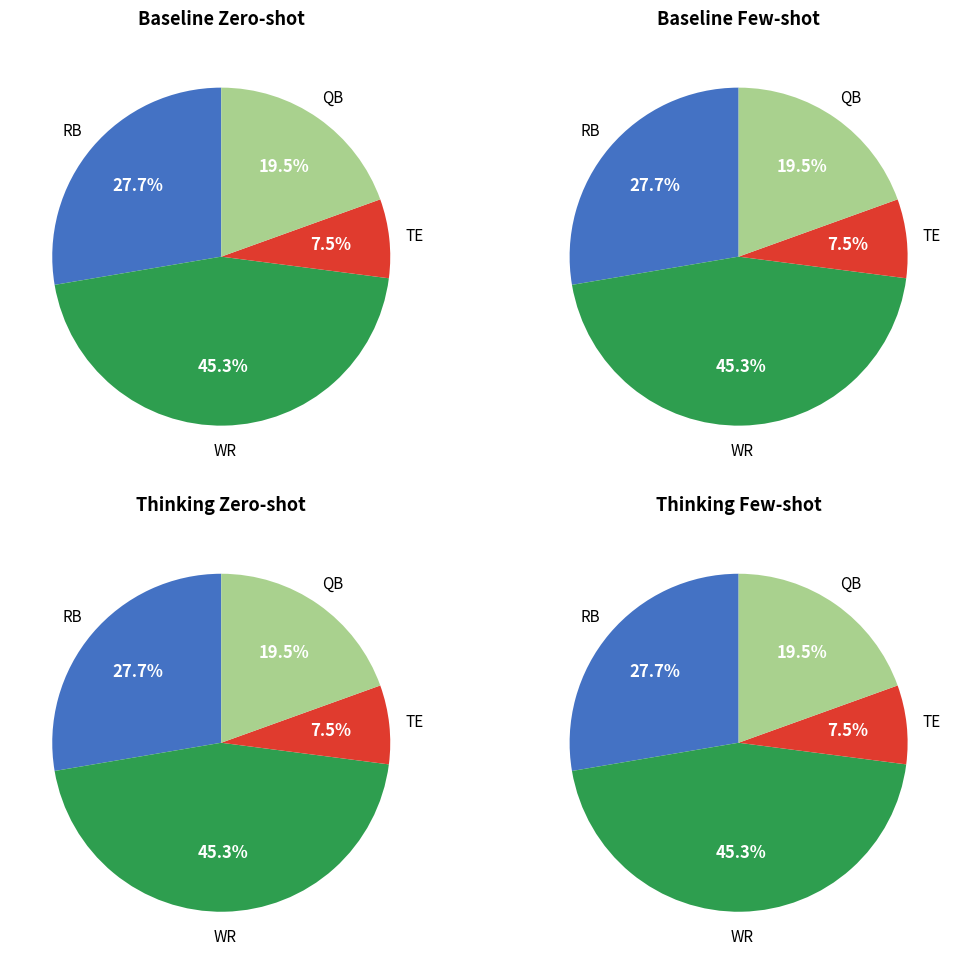

The TE slice represents 8% of the pie. True or false?

True